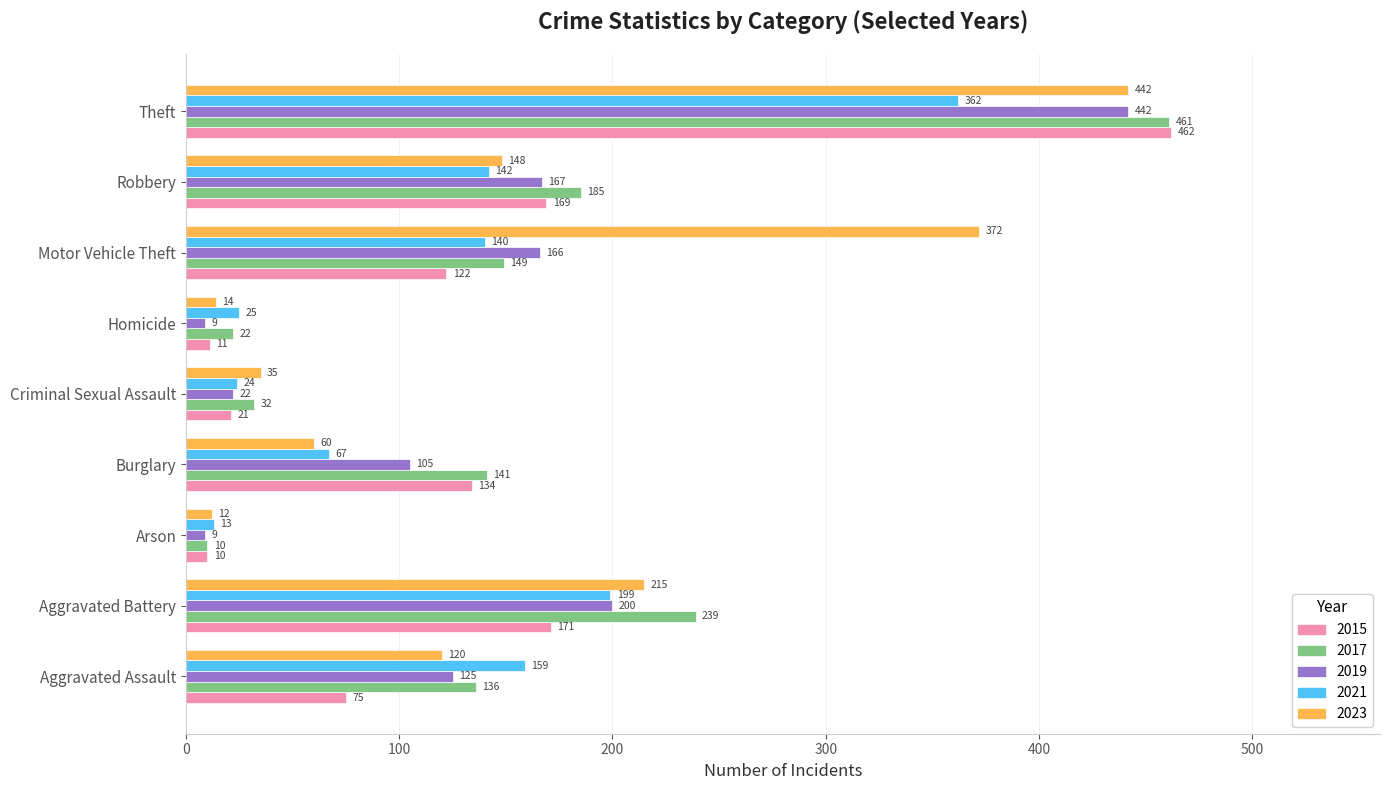

Read the 2015 value at Theft, to the nearest 50.

450